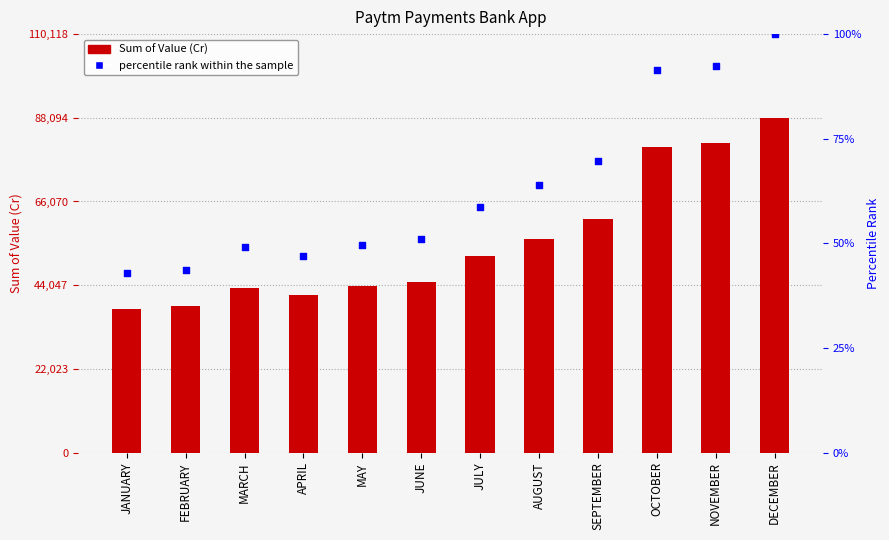

At how many categories does at least one series exceed 64527?

3